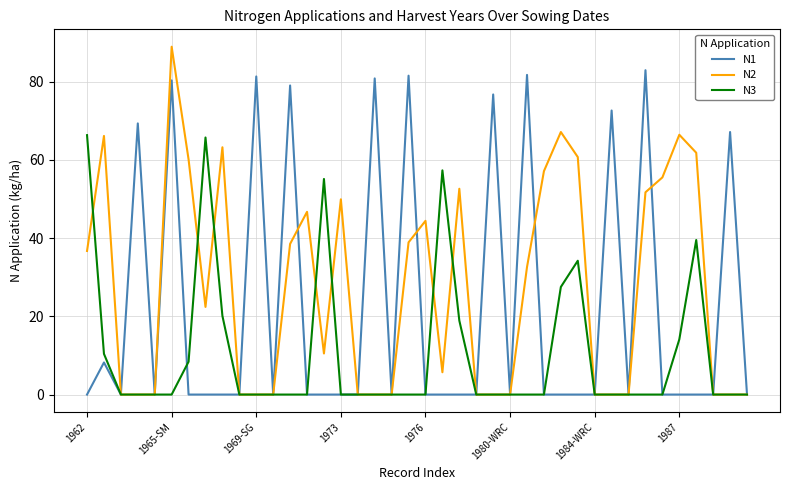

How many distinct data groups are displayed?

3